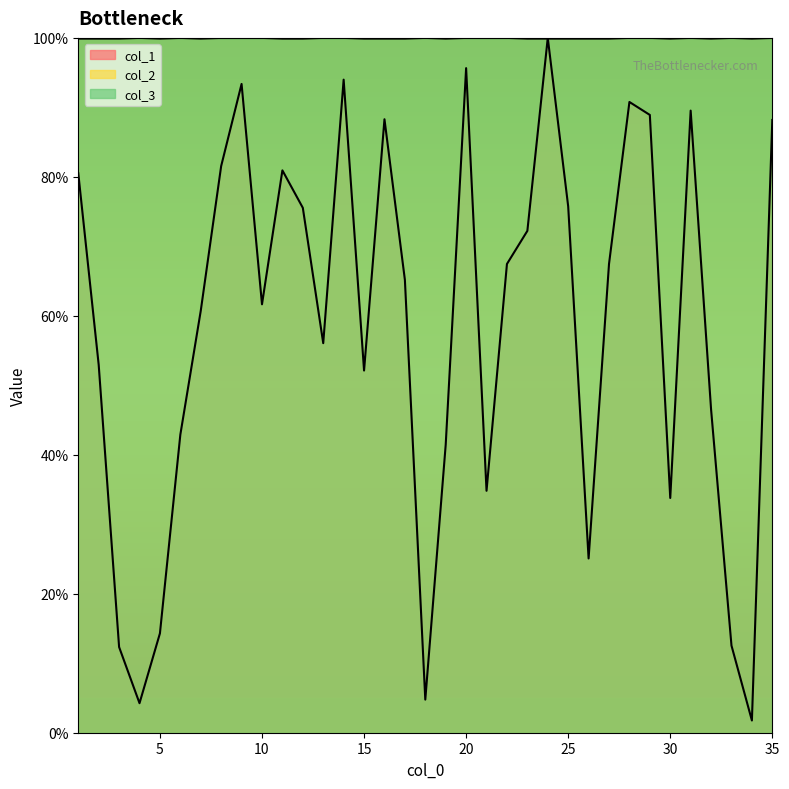

Where is col_2 nearest to the value 99?

1